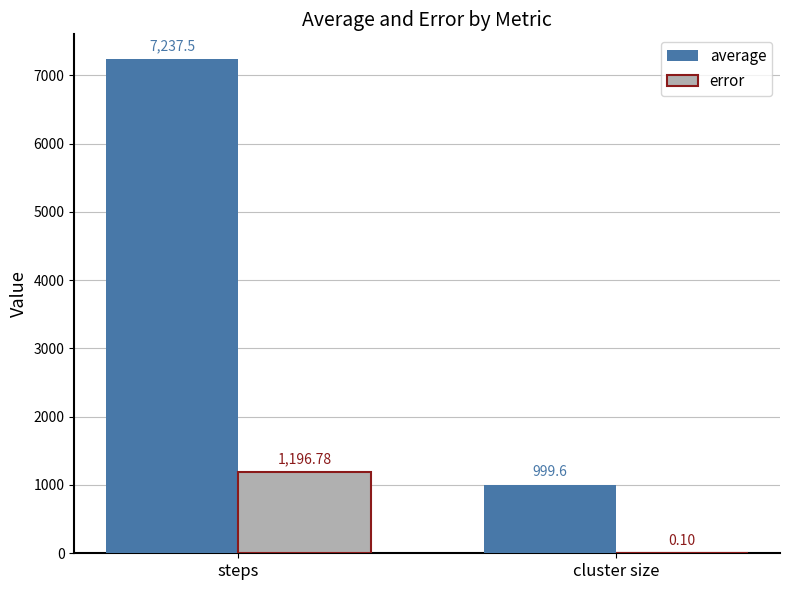

At which label does error reach its peak?

steps